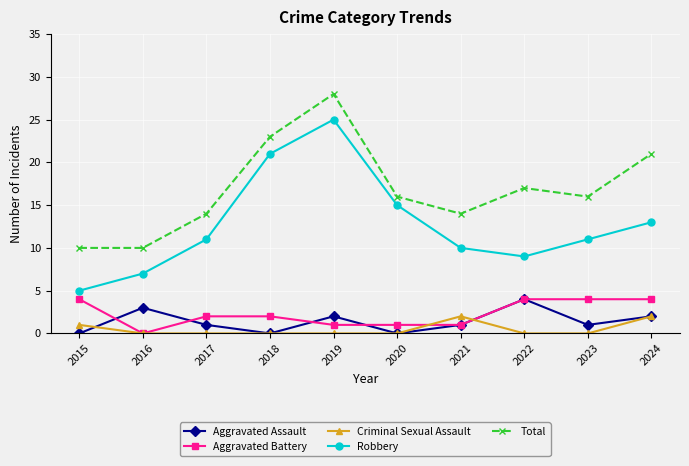

Is it true that Aggravated Battery equals 2 at 2016?

False